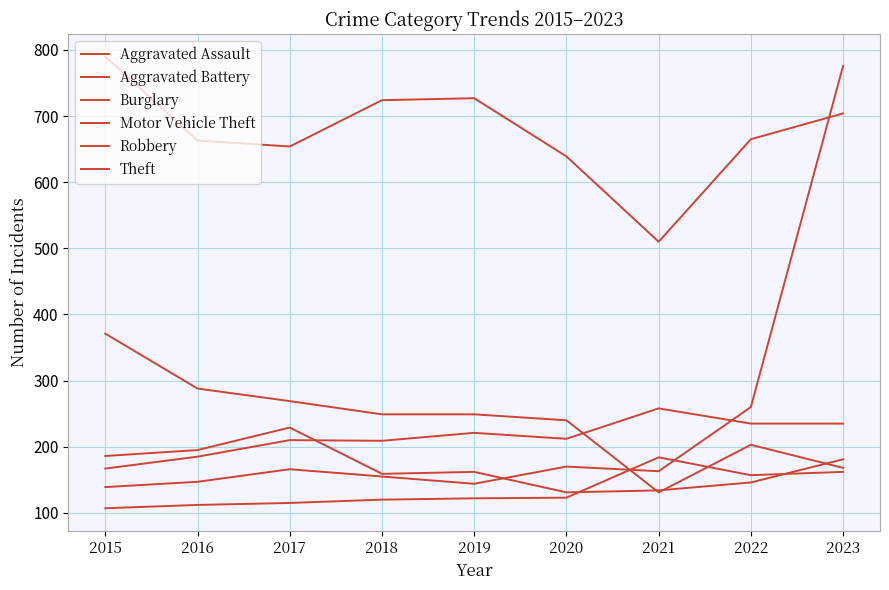

How many lines are shown in the chart?

6